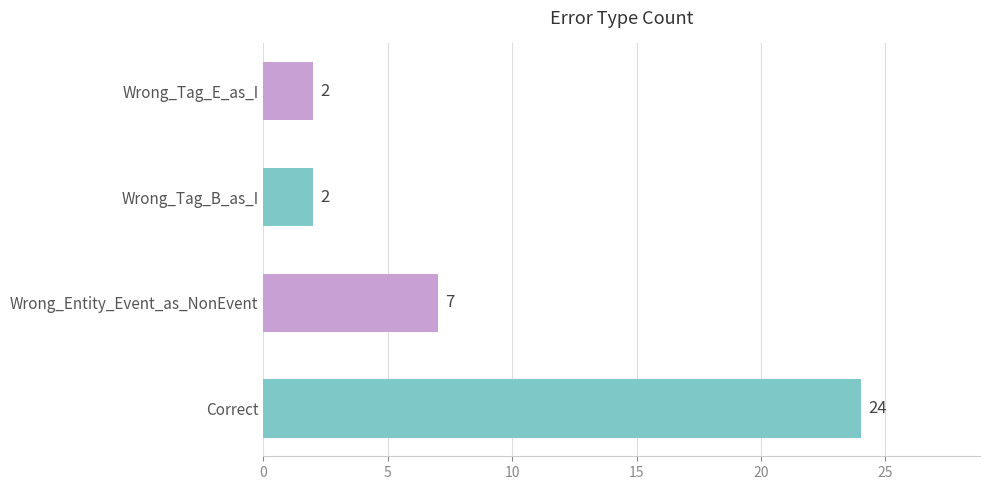

Reading bottom to top, extract all data points from this chart.

Correct=24	Wrong_Entity_Event_as_NonEvent=7	Wrong_Tag_B_as_I=2	Wrong_Tag_E_as_I=2